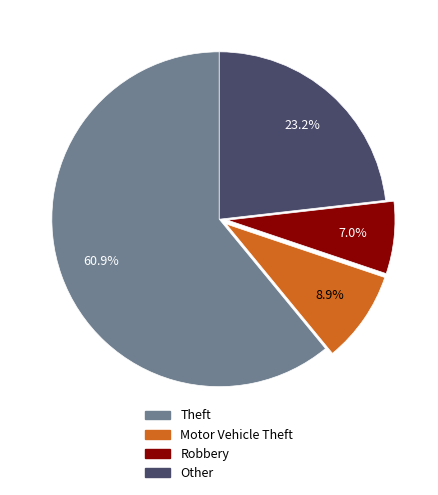

Is there a majority slice in this chart?

Yes